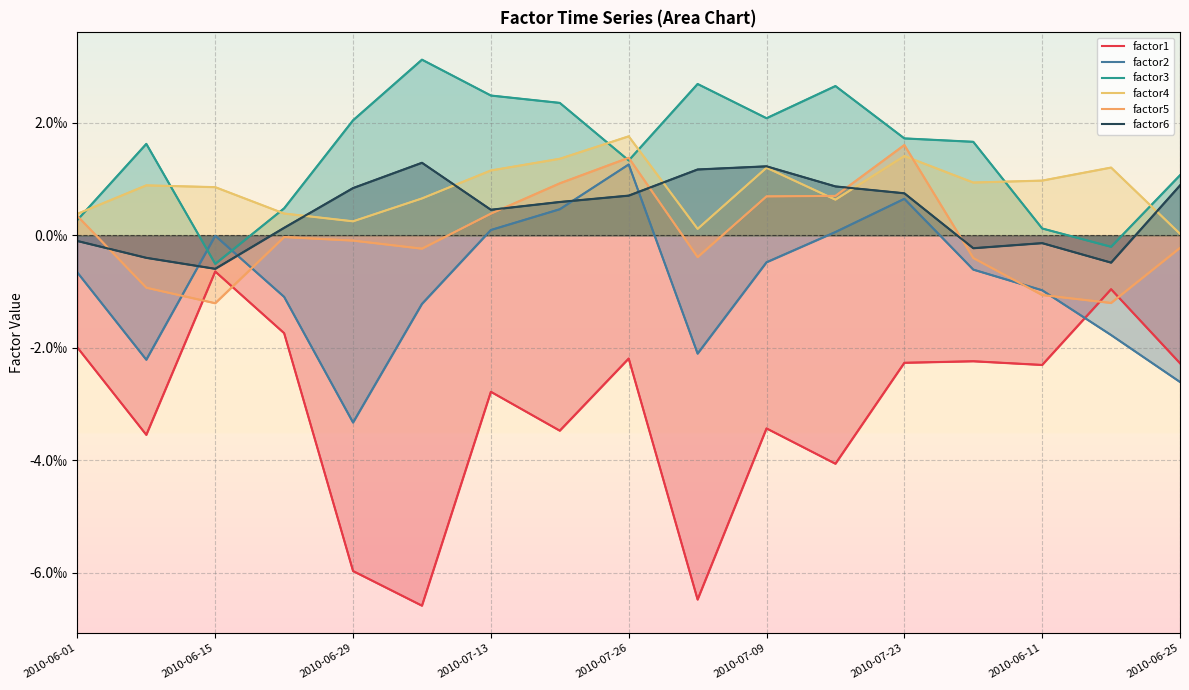

Which category has the highest value in the factor5 series?

2010-07-23